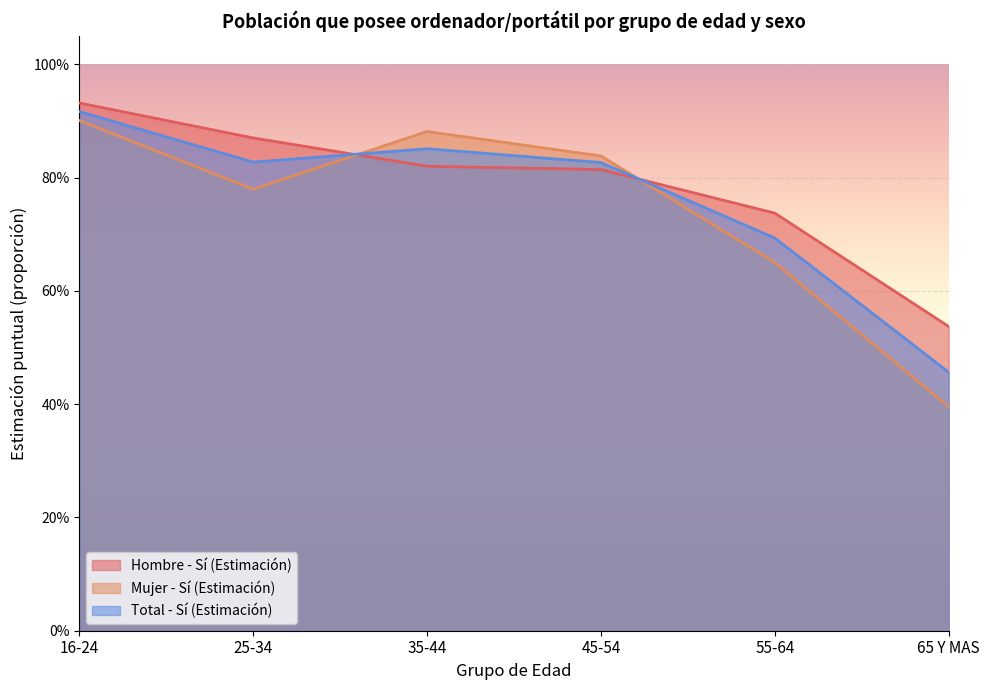

How many distinct data groups are displayed?

3